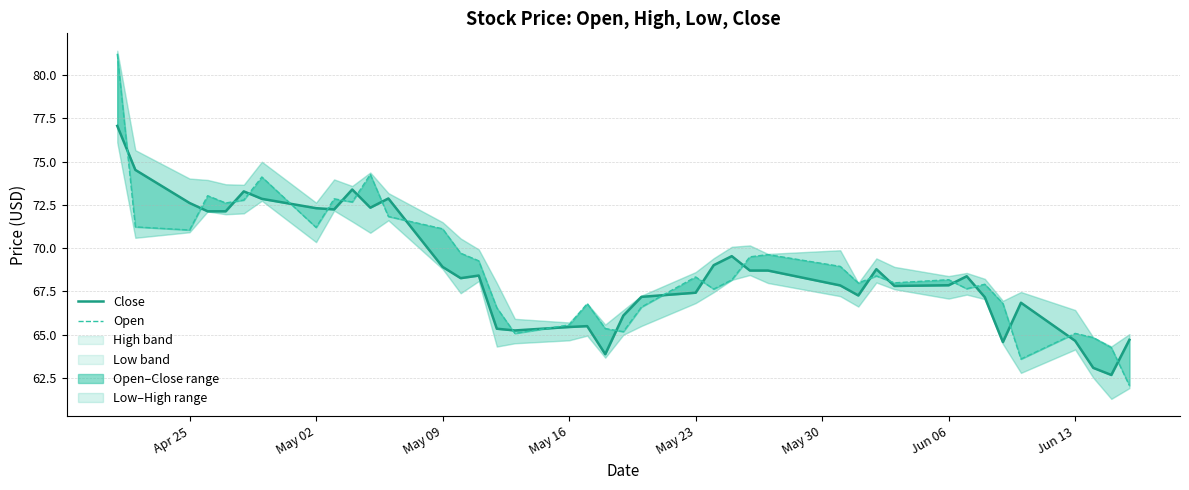

What is the minimum value for Open?

62.1